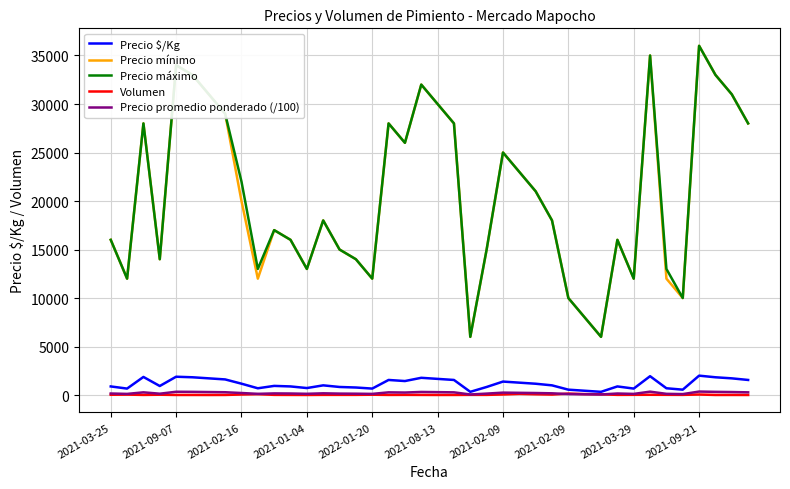

True or false: Precio $/Kg and Precio mínimo intersect in this chart.

False